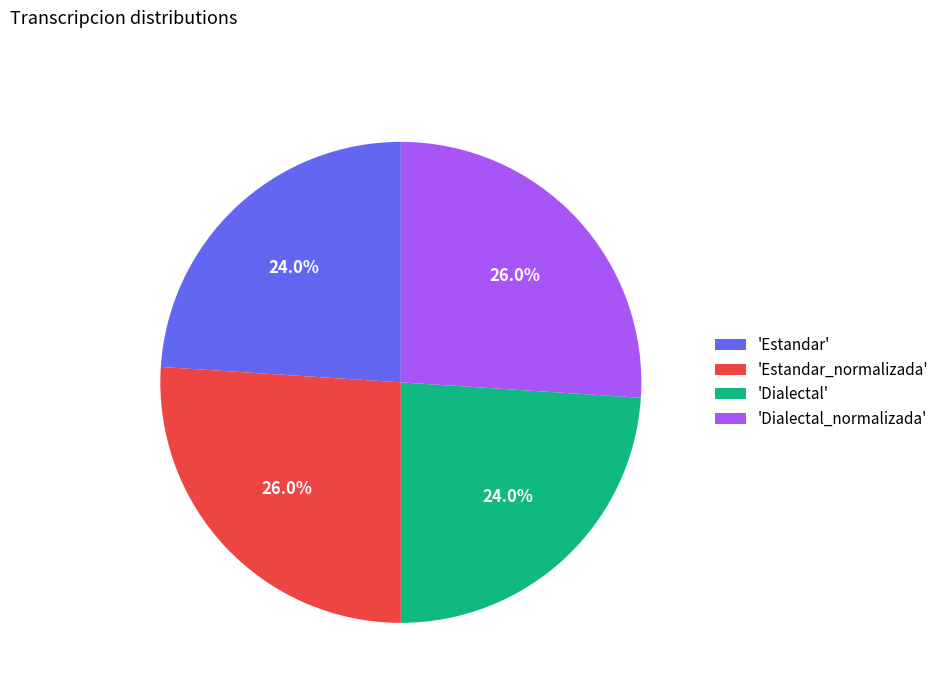

Is the sum of 'Dialectal' and 'Estandar' greater than half?

No